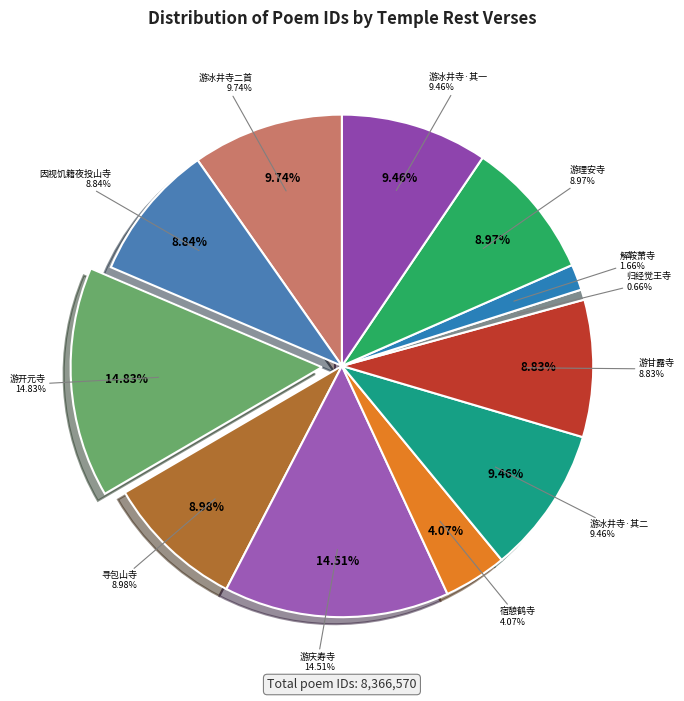

What is the smallest slice in the pie chart?

归经觉王寺憩敷公房